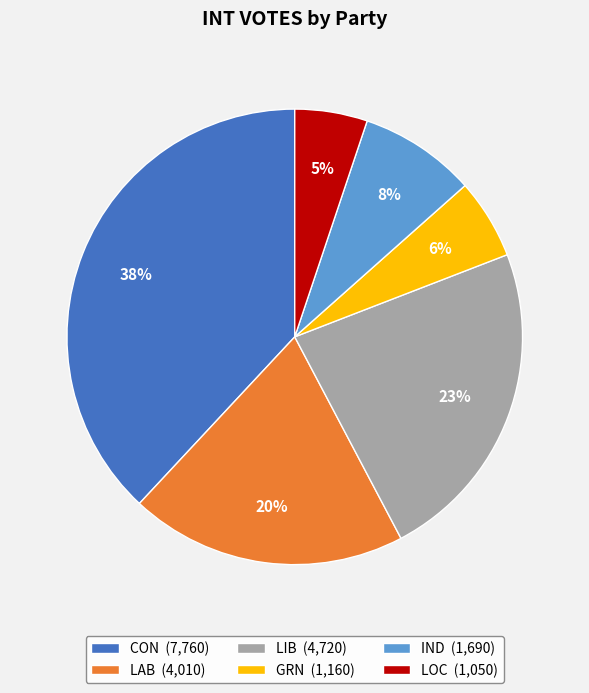

What is the smallest slice in the pie chart?

LOC